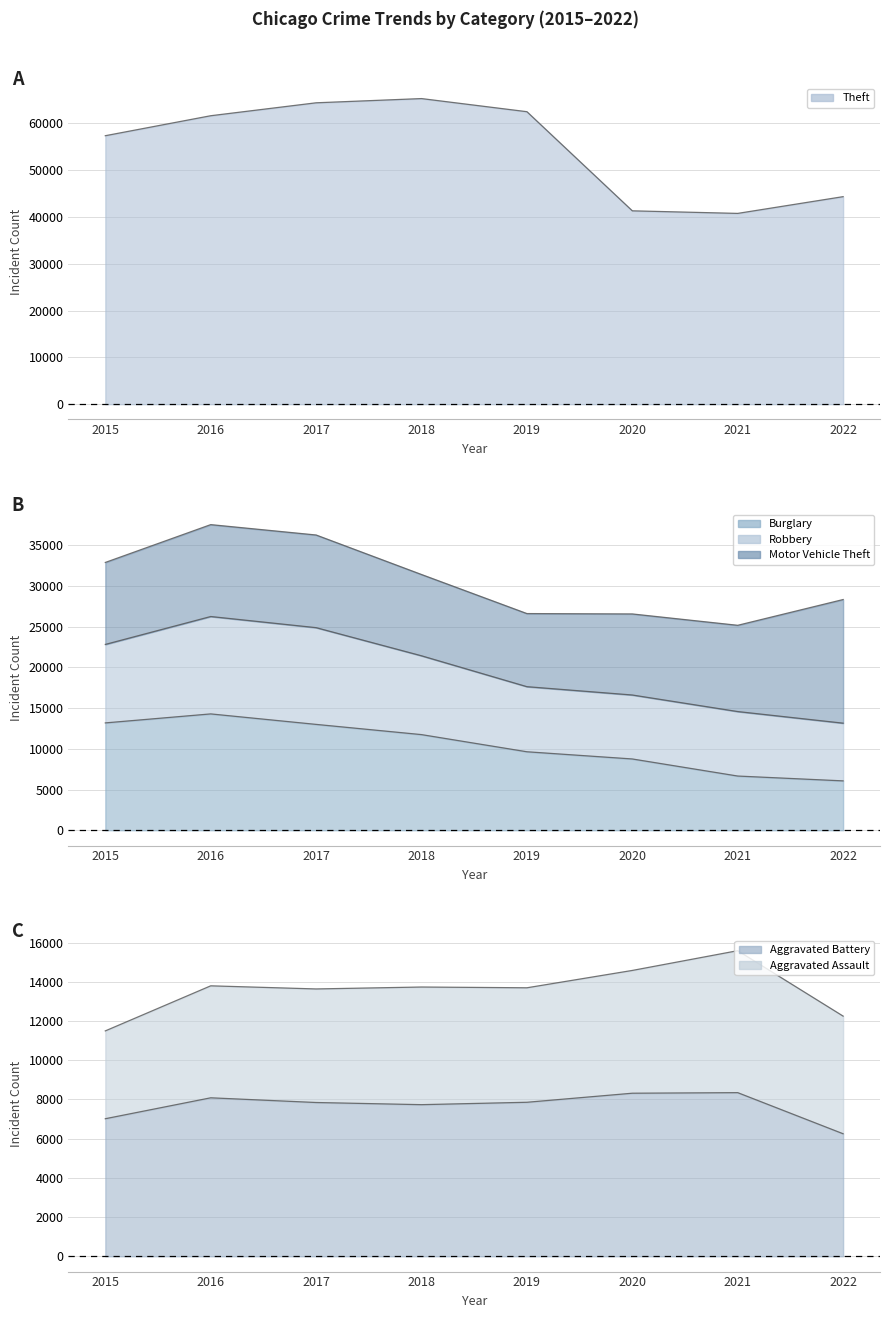

Which has a higher value, 2016 or 2021?

2016